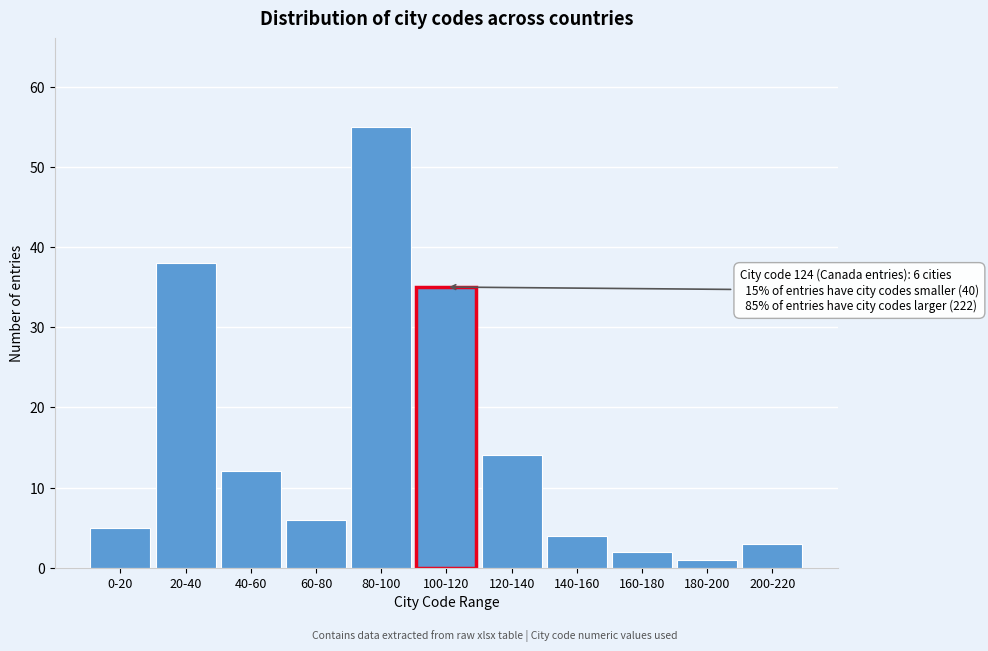

Reading right to left, what are all the values shown in this chart?

3	1	2	4	14	35	55	6	12	38	5